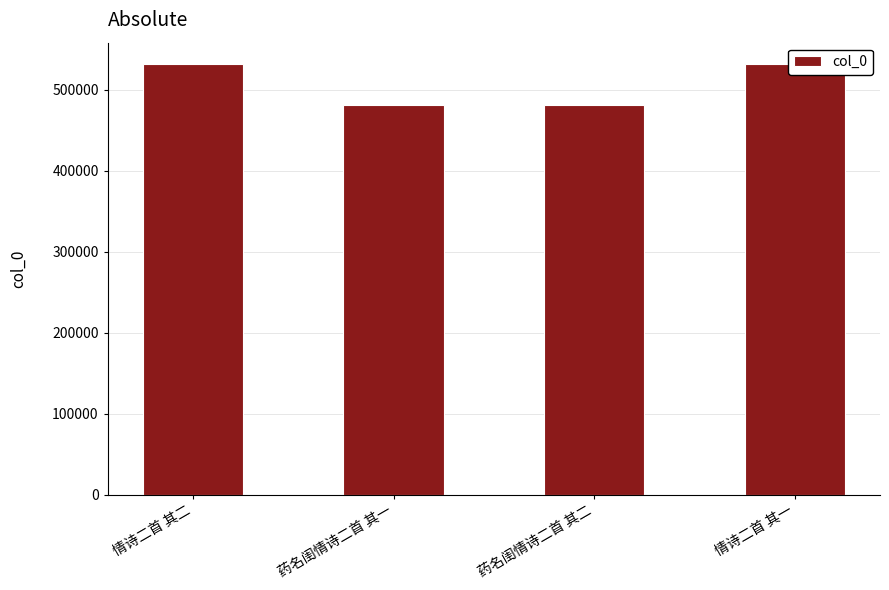

What is the smallest value displayed?

481156